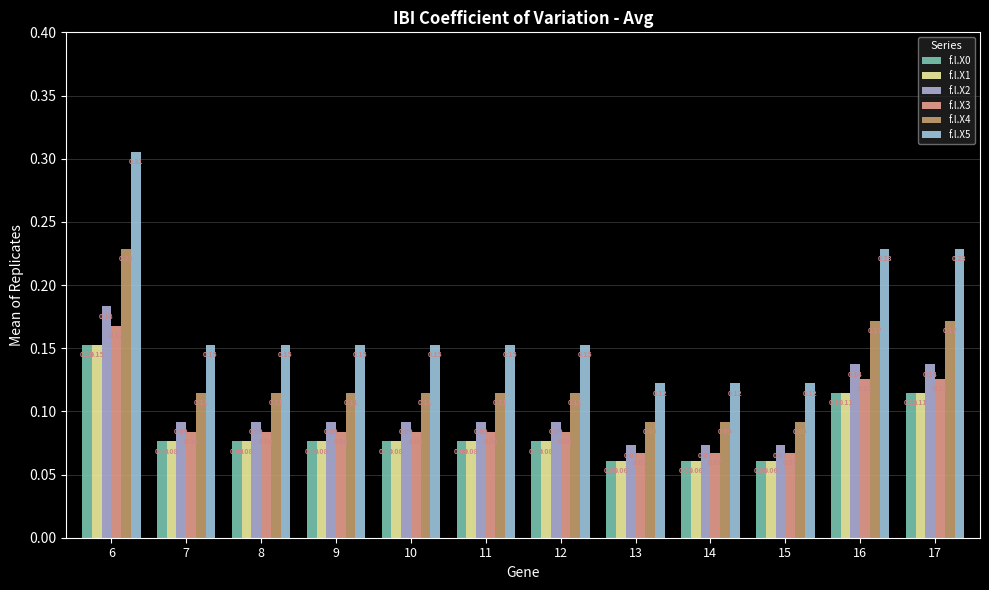

Count the number of categories in the chart.

12